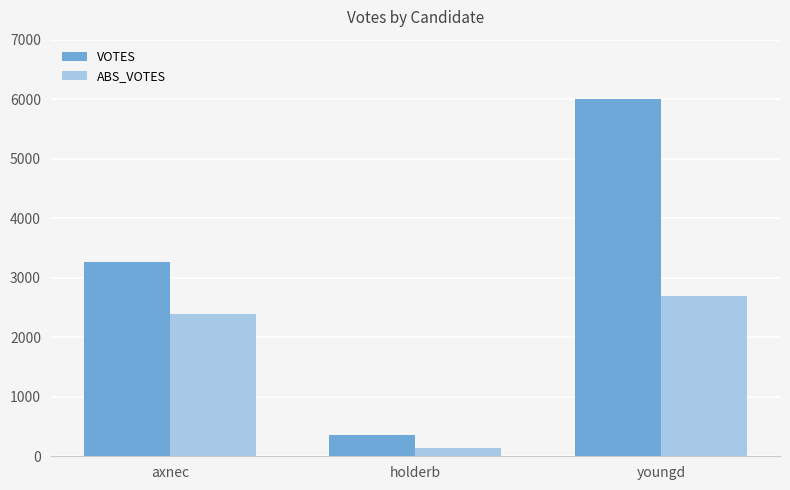

What is the approximate value of VOTES at axnec?

3264